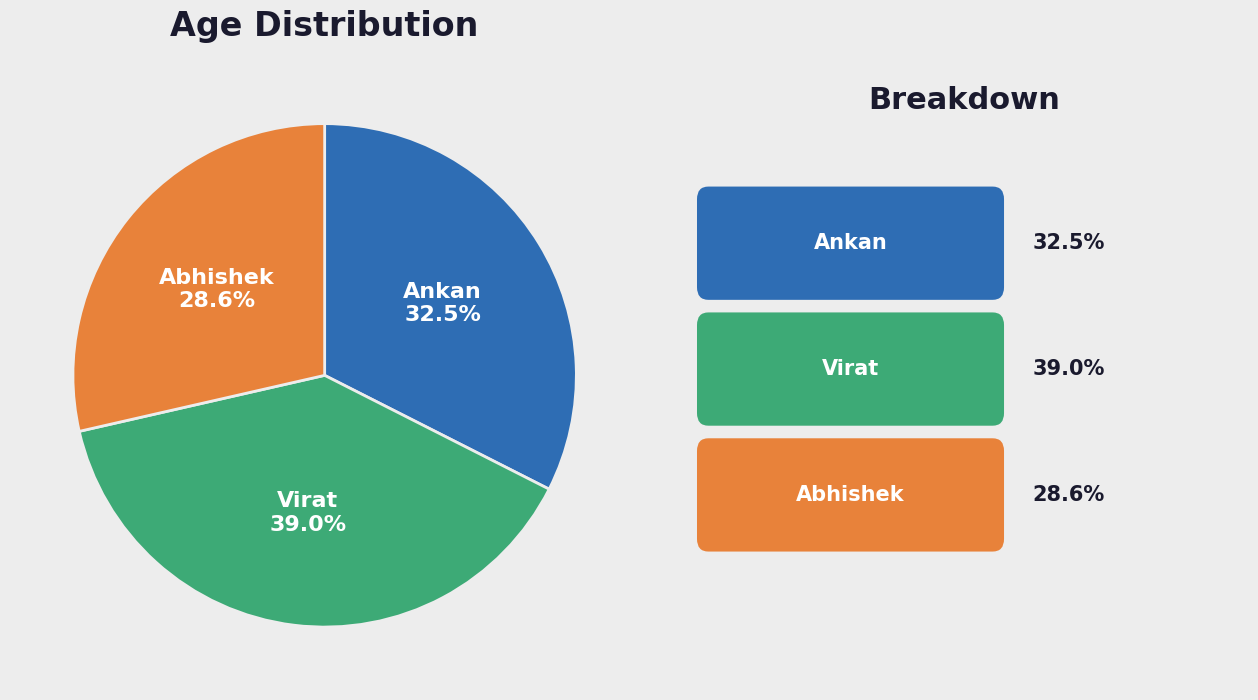

What is the smallest slice in the pie chart?

Abhishek